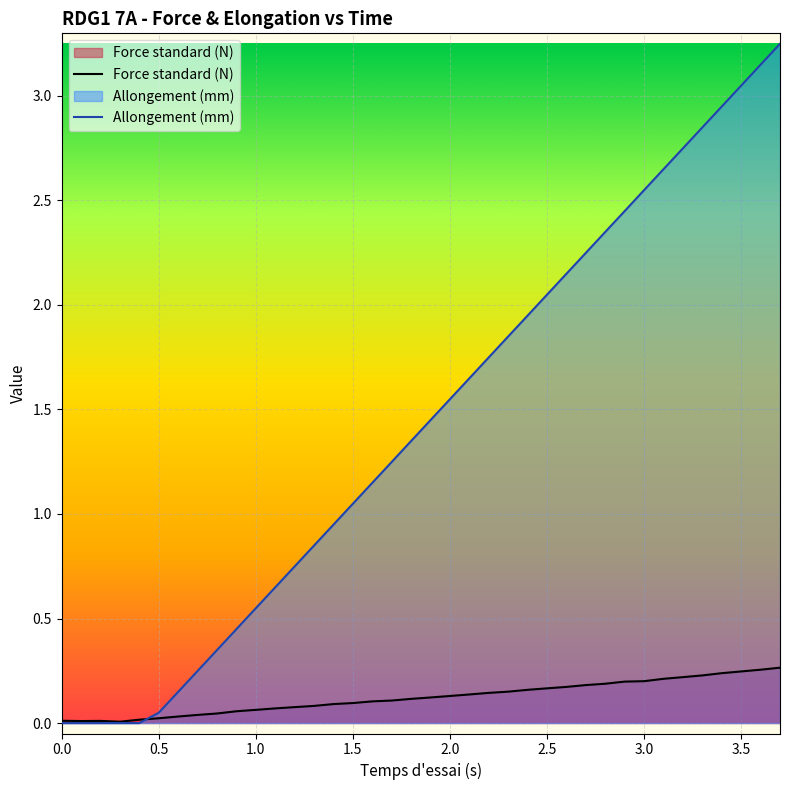

At 1.0, list the series in order from largest to smallest.

Allongement (mm), Force standard (N)